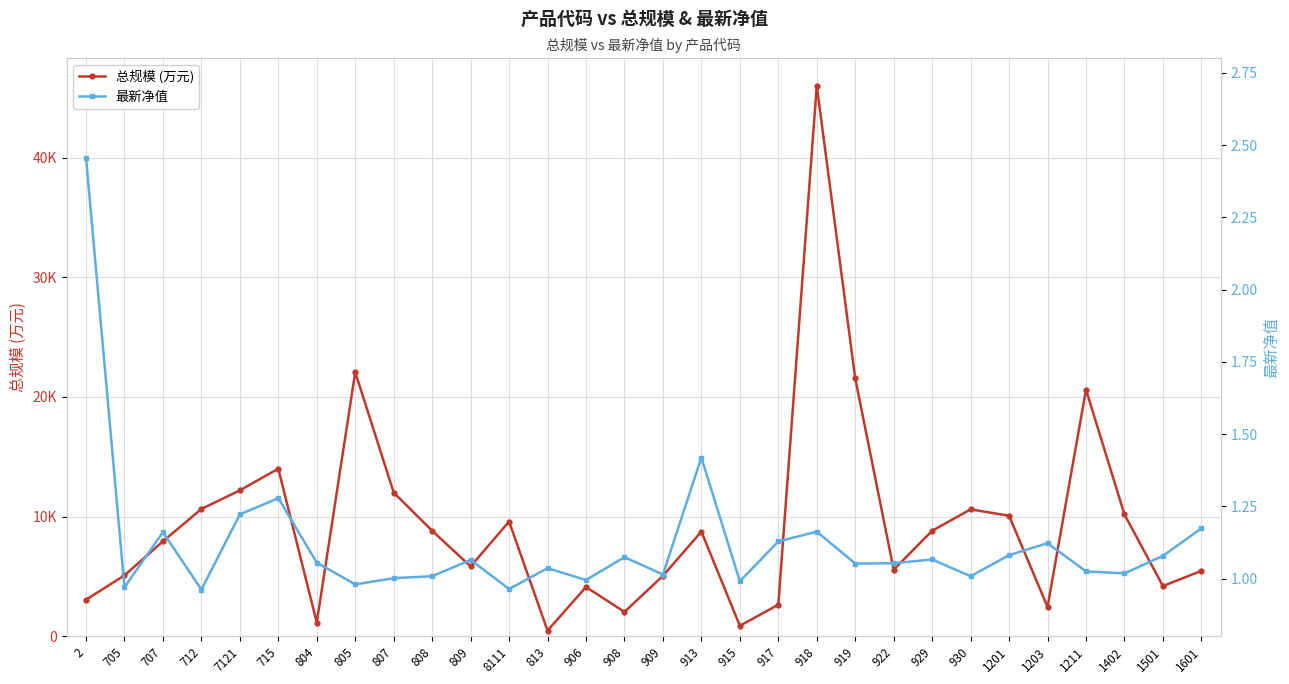

What are all the series names shown in the legend?

总规模 (万元), 最新净值